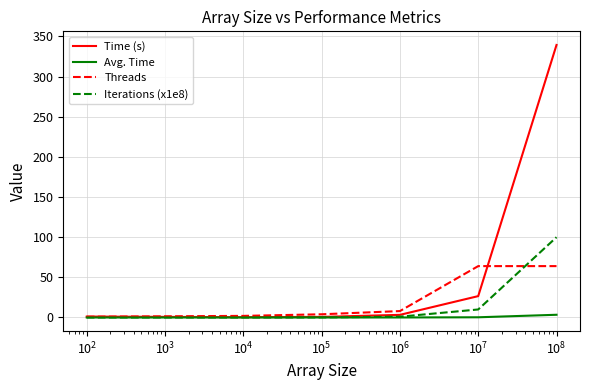

Which series has the largest total across all categories?

Time (s)